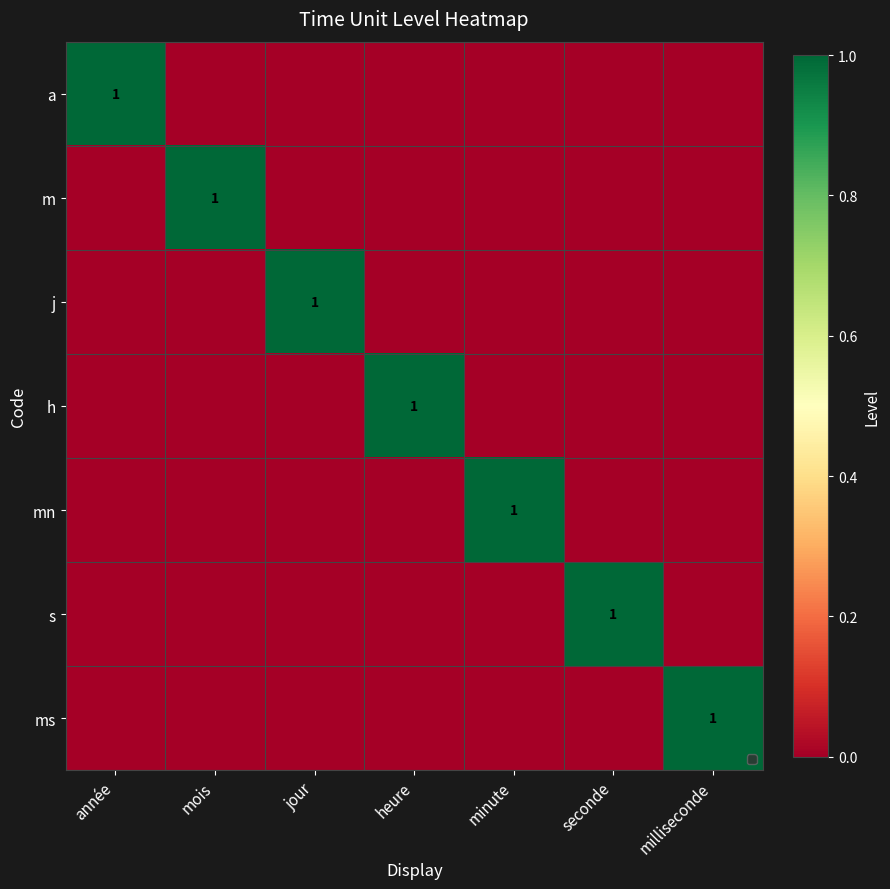

What is the difference between the h values at seconde and heure?

1